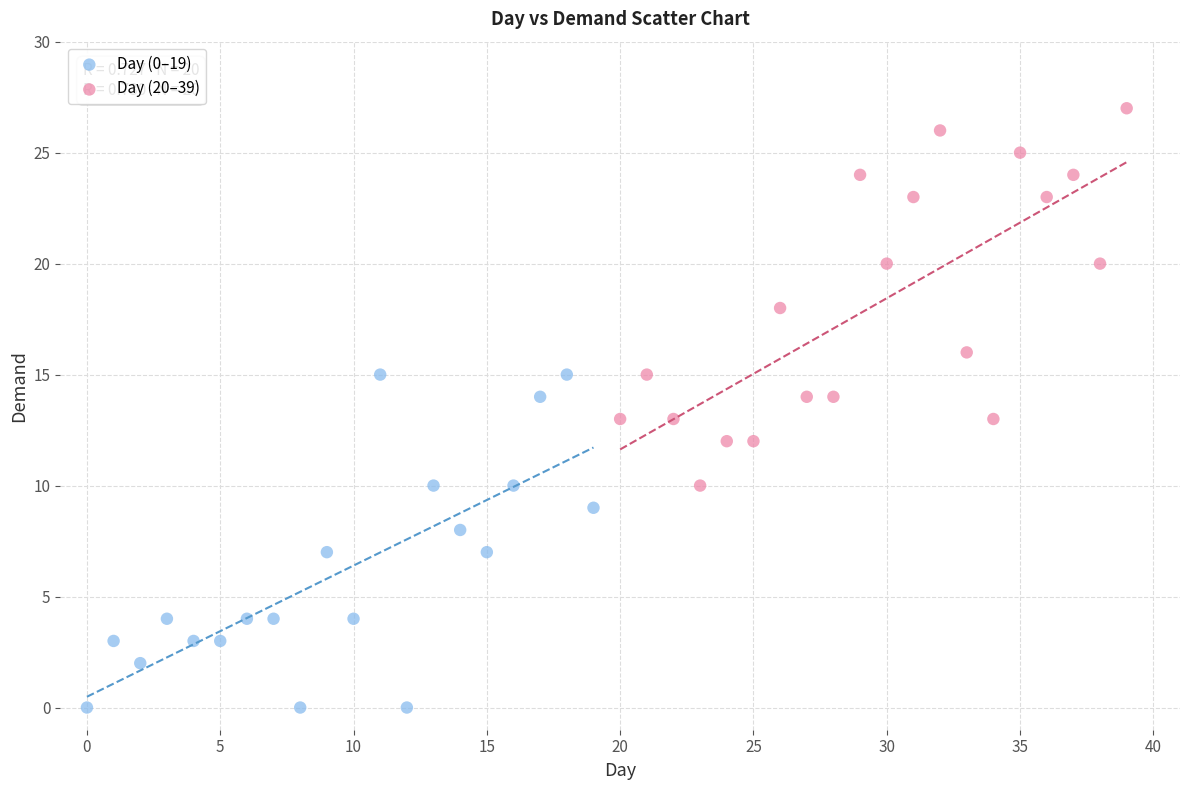

Which series has the largest Y range (max minus min)?

Day (20–39)